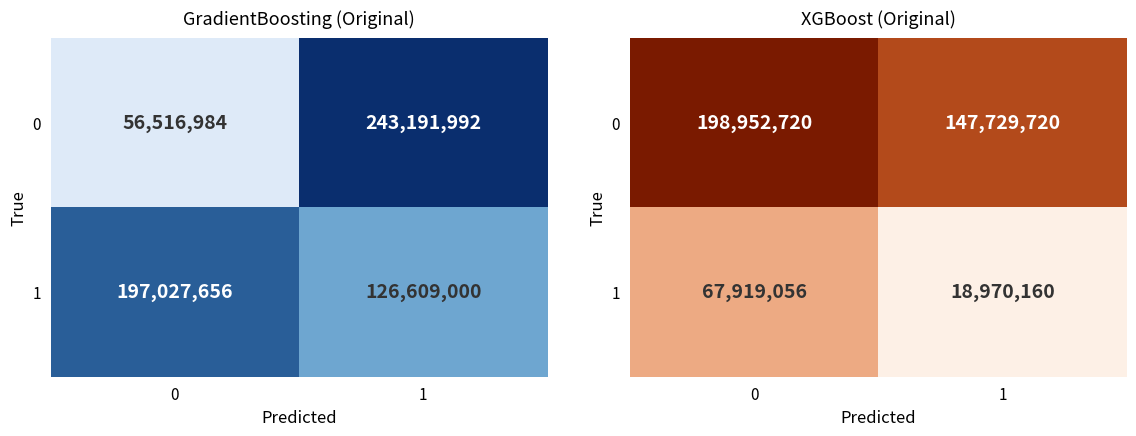

List the series in order of their peak value, lowest first.

row_1, row_0